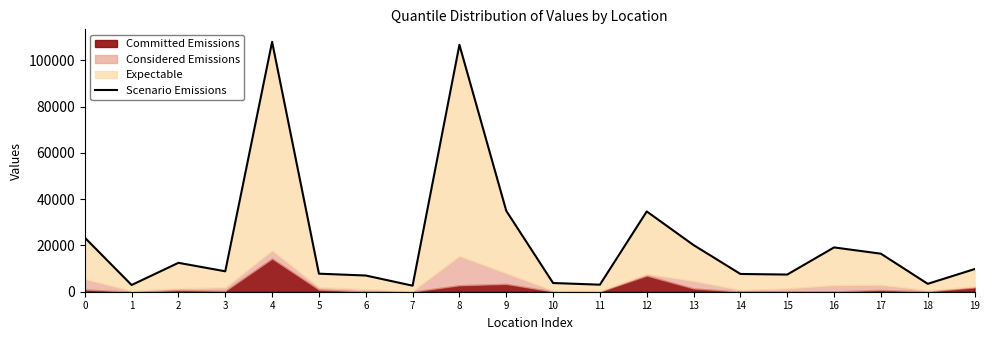

Between 15 and 7, which is larger?

15